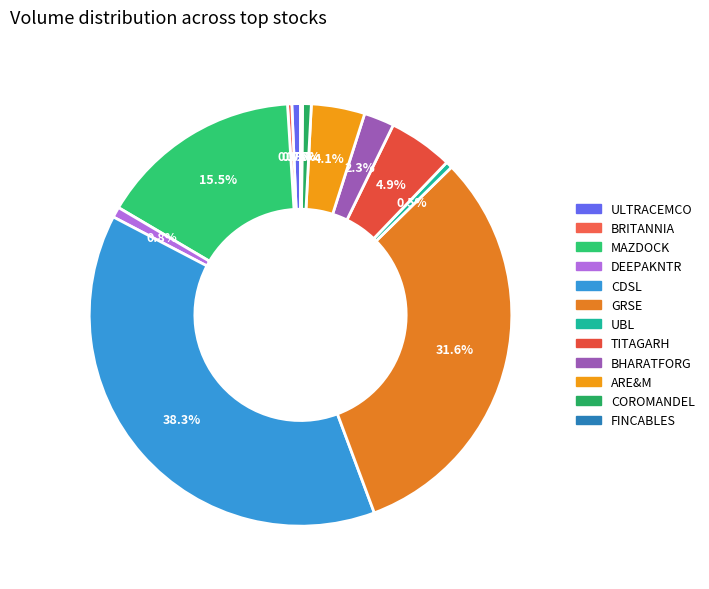

To the nearest percent, what is the difference between the largest and smallest slice percentages?

38%